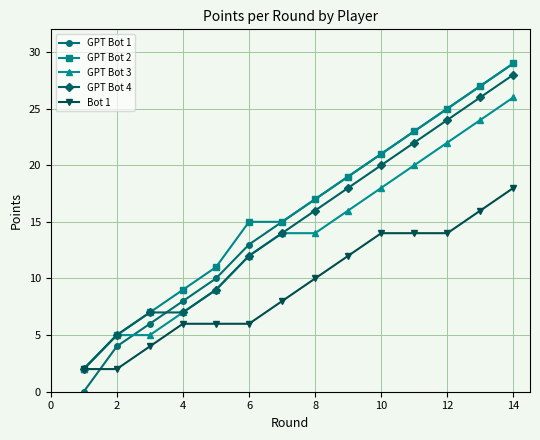

True or false: GPT Bot 2 has more than 2 interior local peaks.

False